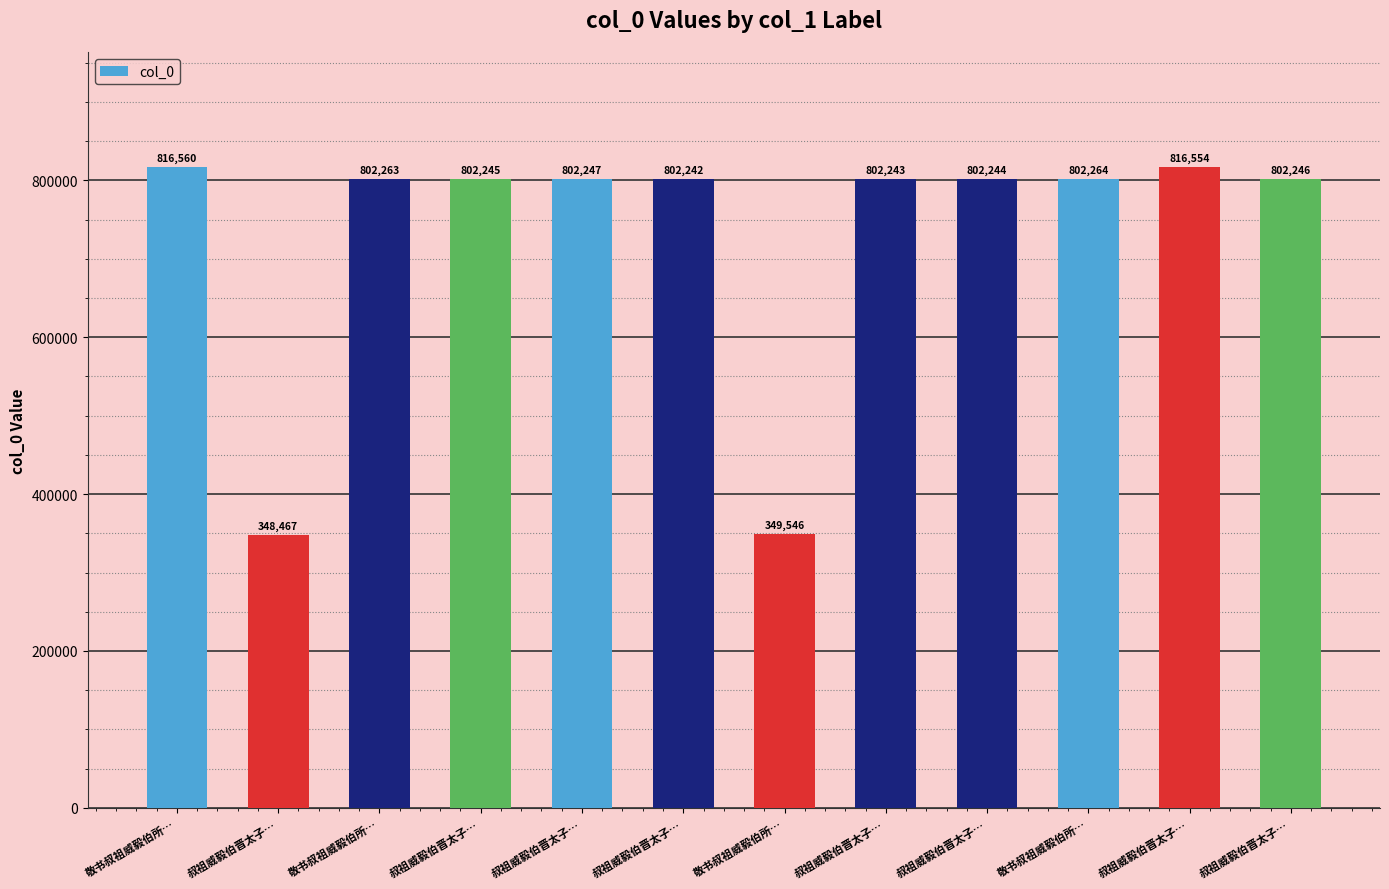

At which category does the chart reach its minimum across all series?

叔祖威毅伯晋太子…